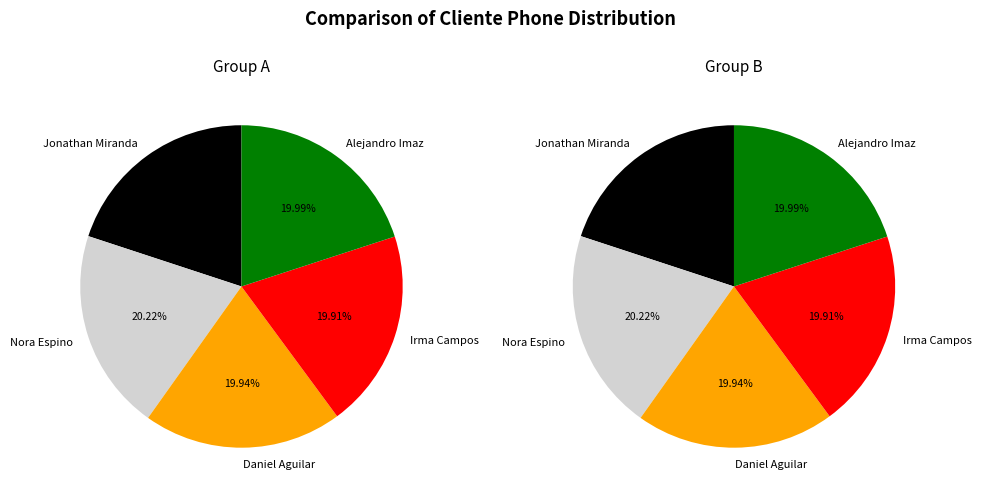

How much of the chart is everything except 4?

80.0%